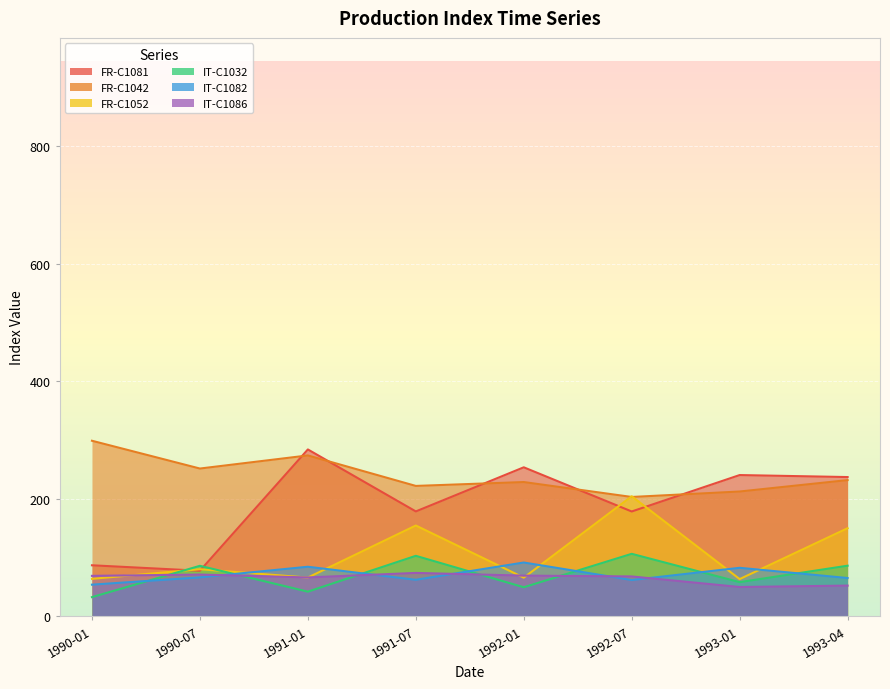

At which label does FR-C1042 first exceed 231?

1990-01